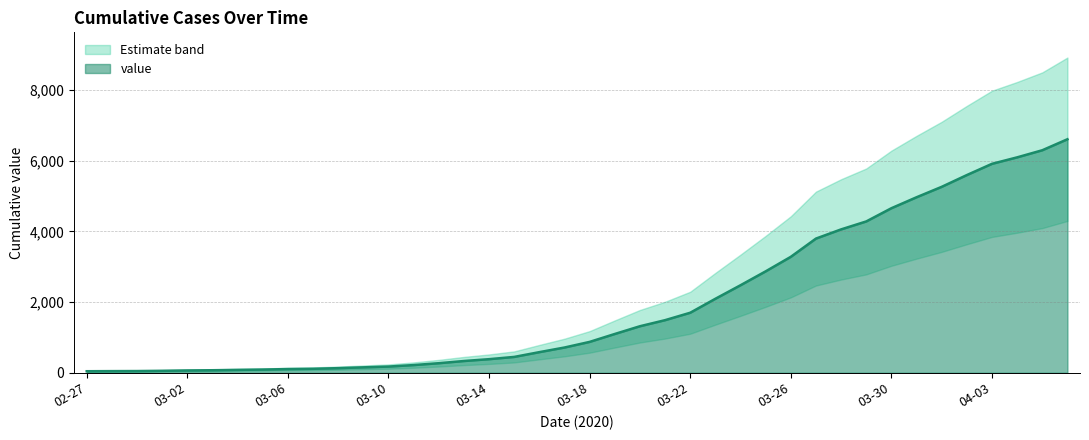

Between 2020-03-05 and 2020-03-04, which is larger?

2020-03-05